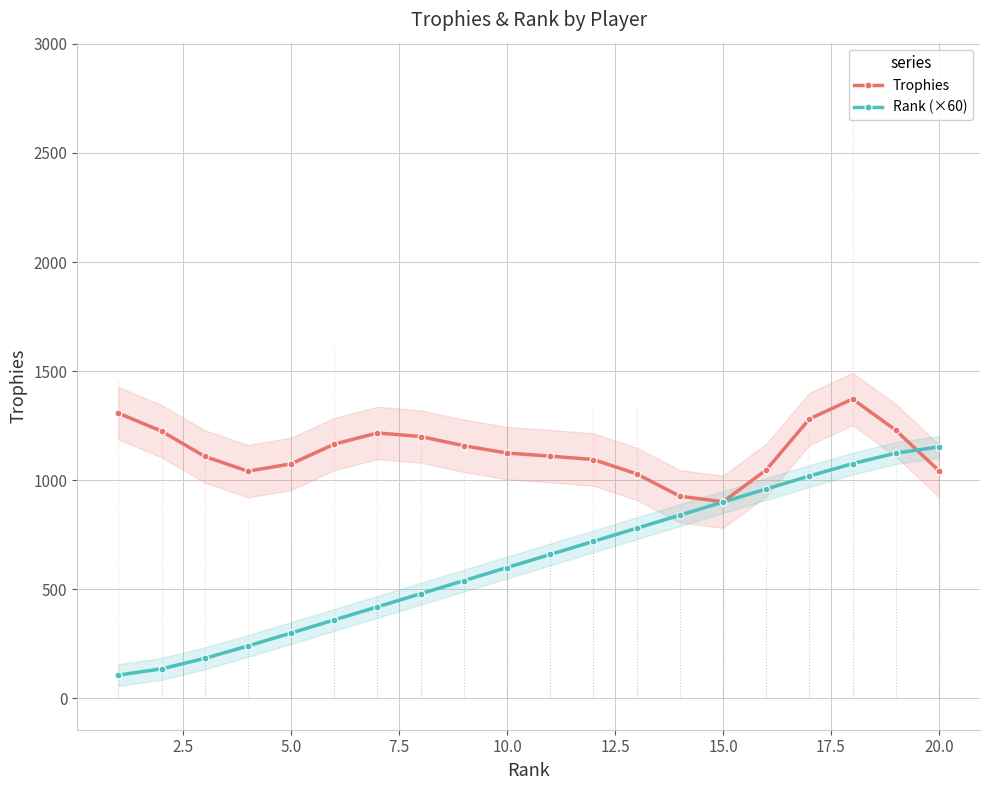

Which series changed the most between 11 and 19?

Rank (×60)